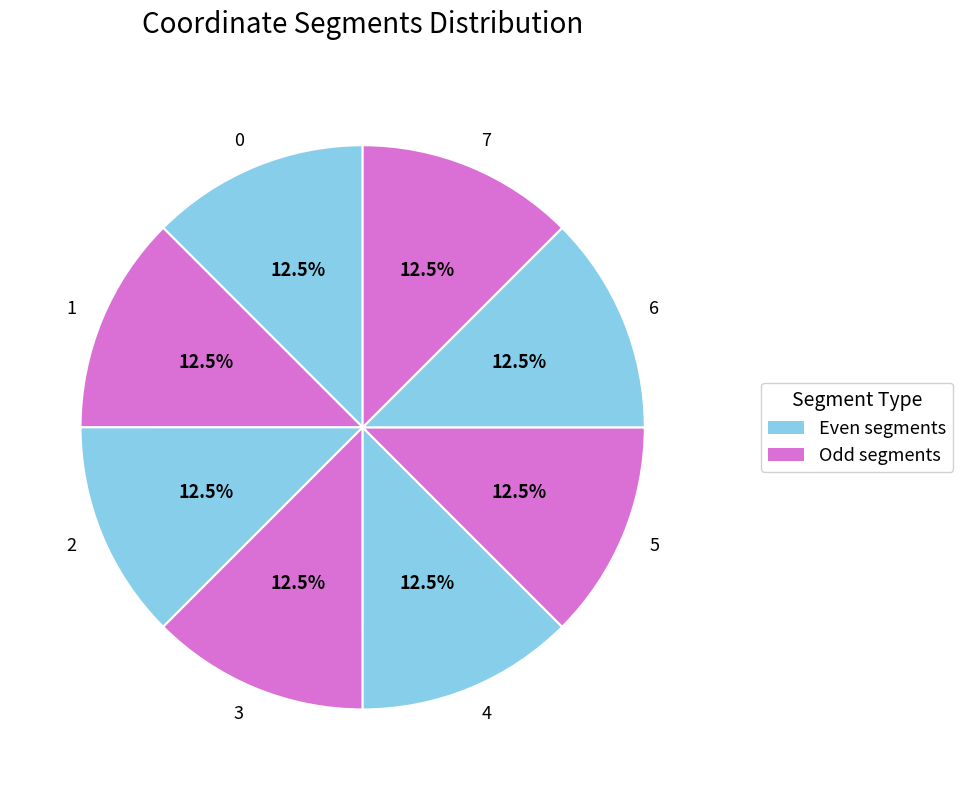

Is 0 the majority of the pie?

No